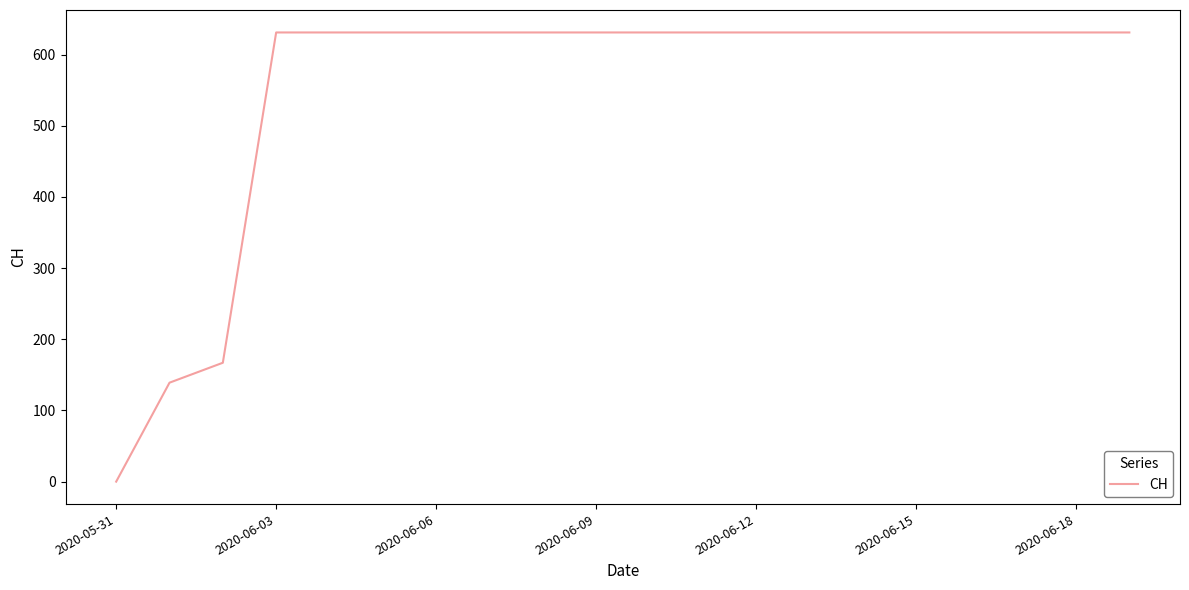

What is the greatest value displayed?

631